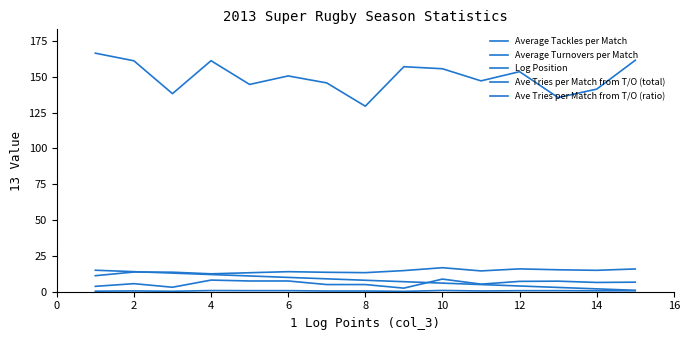

How many distinct data groups are displayed?

5